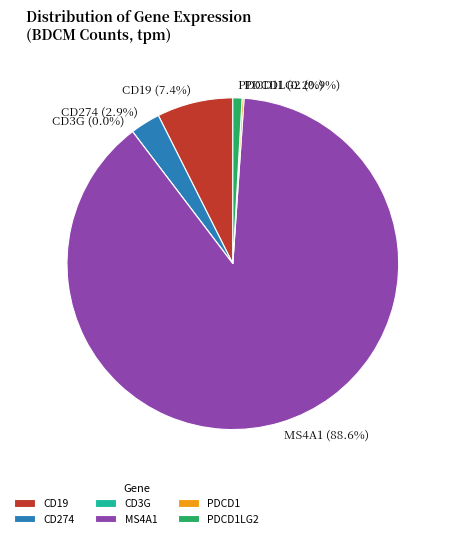

Count the number of slices in the pie.

6